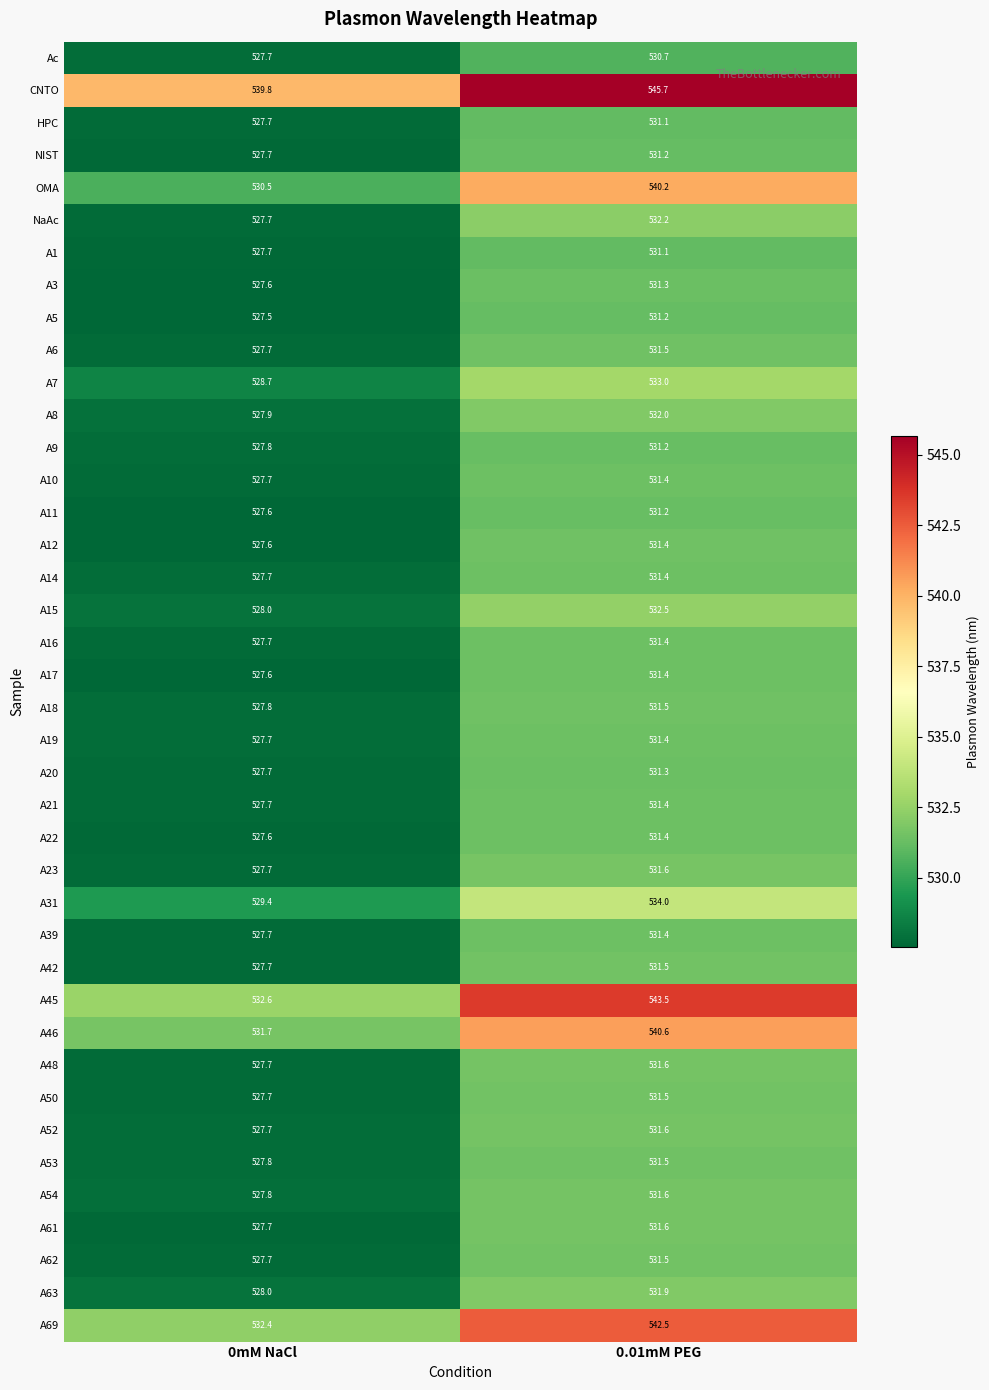

What is the sum of all A16 values?

1059.1